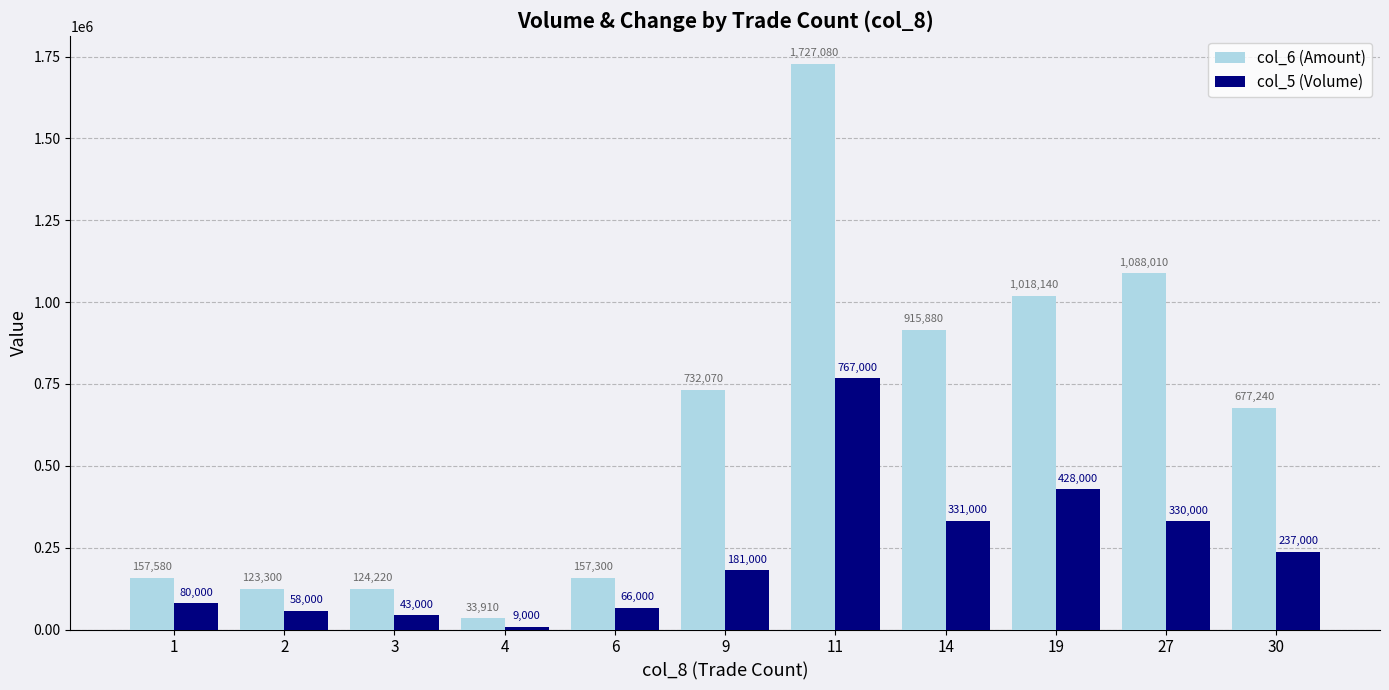

What is the total value across all series at 3?

167220